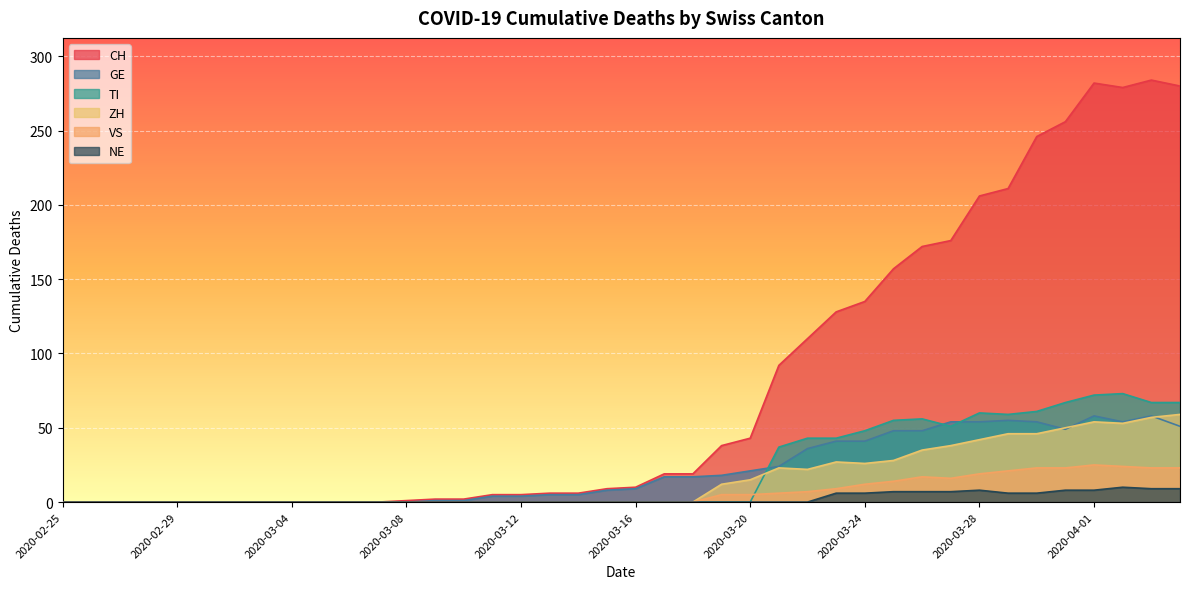

Reading left to right, list all the values displayed in this chart.

CH: 2020-02-25=0	2020-02-26=0	2020-02-27=0	2020-02-28=0	2020-02-29=0	2020-03-01=0	2020-03-02=0	2020-03-03=0	2020-03-04=0	2020-03-05=0	2020-03-06=0	2020-03-07=0	2020-03-08=1	2020-03-09=2	2020-03-10=2	2020-03-11=5	2020-03-12=5	2020-03-13=6	2020-03-14=6	2020-03-15=9	2020-03-16=10	2020-03-17=19	2020-03-18=19	2020-03-19=38	2020-03-20=43	2020-03-21=92	2020-03-22=110	2020-03-23=128	2020-03-24=135	2020-03-25=157	2020-03-26=172	2020-03-27=176	2020-03-28=206	2020-03-29=211	2020-03-30=246	2020-03-31=256	2020-04-01=282	2020-04-02=279	2020-04-03=284	2020-04-04=280
GE: 2020-02-25=0	2020-02-26=0	2020-02-27=0	2020-02-28=0	2020-02-29=0	2020-03-01=0	2020-03-02=0	2020-03-03=0	2020-03-04=0	2020-03-05=0	2020-03-06=0	2020-03-07=0	2020-03-08=0	2020-03-09=1	2020-03-10=1	2020-03-11=4	2020-03-12=4	2020-03-13=5	2020-03-14=5	2020-03-15=8	2020-03-16=9	2020-03-17=17	2020-03-18=17	2020-03-19=18	2020-03-20=21	2020-03-21=24	2020-03-22=36	2020-03-23=41	2020-03-24=41	2020-03-25=48	2020-03-26=48	2020-03-27=54	2020-03-28=54	2020-03-29=55	2020-03-30=54	2020-03-31=49	2020-04-01=58	2020-04-02=54	2020-04-03=58	2020-04-04=51
VS: 2020-02-25=0	2020-02-26=0	2020-02-27=0	2020-02-28=0	2020-02-29=0	2020-03-01=0	2020-03-02=0	2020-03-03=0	2020-03-04=0	2020-03-05=0	2020-03-06=0	2020-03-07=0	2020-03-08=0	2020-03-09=0	2020-03-10=0	2020-03-11=0	2020-03-12=0	2020-03-13=0	2020-03-14=0	2020-03-15=0	2020-03-16=0	2020-03-17=0	2020-03-18=0	2020-03-19=5	2020-03-20=5	2020-03-21=6	2020-03-22=7	2020-03-23=9	2020-03-24=12	2020-03-25=14	2020-03-26=17	2020-03-27=16	2020-03-28=19	2020-03-29=21	2020-03-30=23	2020-03-31=23	2020-04-01=25	2020-04-02=24	2020-04-03=23	2020-04-04=23
ZH: 2020-02-25=0	2020-02-26=0	2020-02-27=0	2020-02-28=0	2020-02-29=0	2020-03-01=0	2020-03-02=0	2020-03-03=0	2020-03-04=0	2020-03-05=0	2020-03-06=0	2020-03-07=0	2020-03-08=0	2020-03-09=0	2020-03-10=0	2020-03-11=0	2020-03-12=0	2020-03-13=0	2020-03-14=0	2020-03-15=0	2020-03-16=0	2020-03-17=0	2020-03-18=0	2020-03-19=12	2020-03-20=15	2020-03-21=23	2020-03-22=22	2020-03-23=27	2020-03-24=26	2020-03-25=28	2020-03-26=35	2020-03-27=38	2020-03-28=42	2020-03-29=46	2020-03-30=46	2020-03-31=50	2020-04-01=54	2020-04-02=53	2020-04-03=57	2020-04-04=59
TI: 2020-02-25=0	2020-02-26=0	2020-02-27=0	2020-02-28=0	2020-02-29=0	2020-03-01=0	2020-03-02=0	2020-03-03=0	2020-03-04=0	2020-03-05=0	2020-03-06=0	2020-03-07=0	2020-03-08=0	2020-03-09=0	2020-03-10=0	2020-03-11=0	2020-03-12=0	2020-03-13=0	2020-03-14=0	2020-03-15=0	2020-03-16=0	2020-03-17=0	2020-03-18=0	2020-03-19=0	2020-03-20=0	2020-03-21=37	2020-03-22=43	2020-03-23=43	2020-03-24=48	2020-03-25=55	2020-03-26=56	2020-03-27=51	2020-03-28=60	2020-03-29=59	2020-03-30=61	2020-03-31=67	2020-04-01=72	2020-04-02=73	2020-04-03=67	2020-04-04=67
NE: 2020-02-25=0	2020-02-26=0	2020-02-27=0	2020-02-28=0	2020-02-29=0	2020-03-01=0	2020-03-02=0	2020-03-03=0	2020-03-04=0	2020-03-05=0	2020-03-06=0	2020-03-07=0	2020-03-08=0	2020-03-09=0	2020-03-10=0	2020-03-11=0	2020-03-12=0	2020-03-13=0	2020-03-14=0	2020-03-15=0	2020-03-16=0	2020-03-17=0	2020-03-18=0	2020-03-19=0	2020-03-20=0	2020-03-21=0	2020-03-22=0	2020-03-23=6	2020-03-24=6	2020-03-25=7	2020-03-26=7	2020-03-27=7	2020-03-28=8	2020-03-29=6	2020-03-30=6	2020-03-31=8	2020-04-01=8	2020-04-02=10	2020-04-03=9	2020-04-04=9